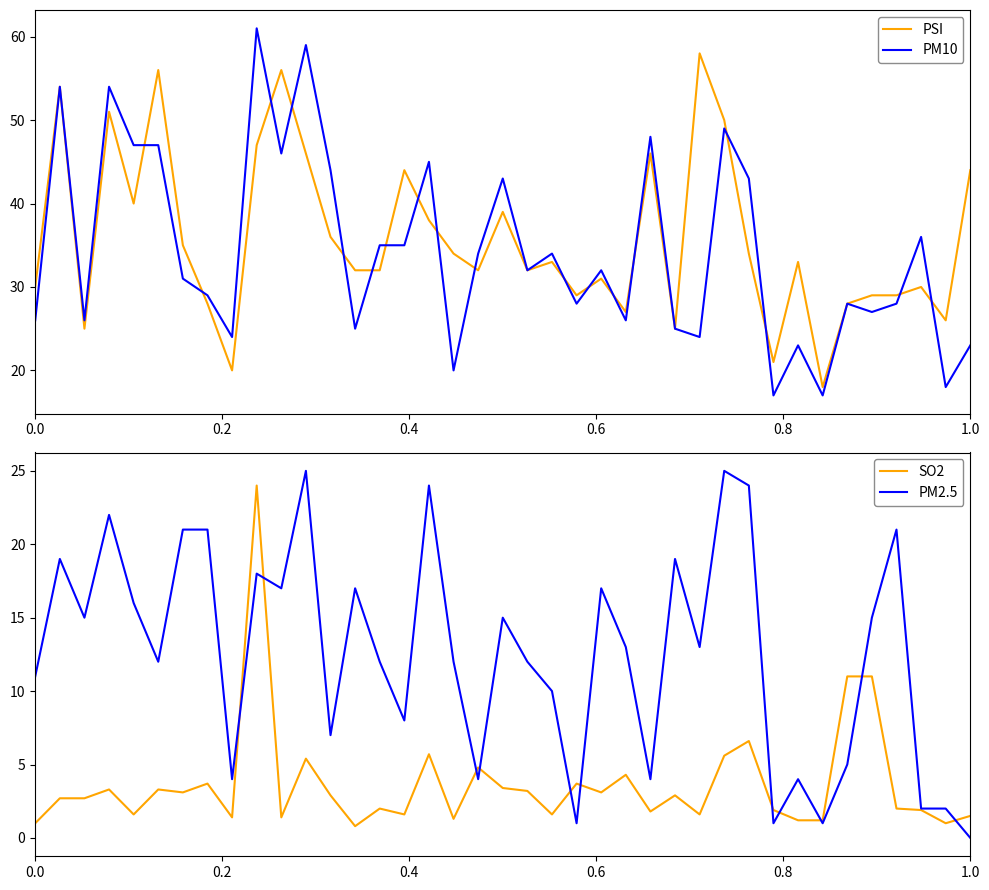

True or false: PM10 has a value of 17 at 0.0.

False